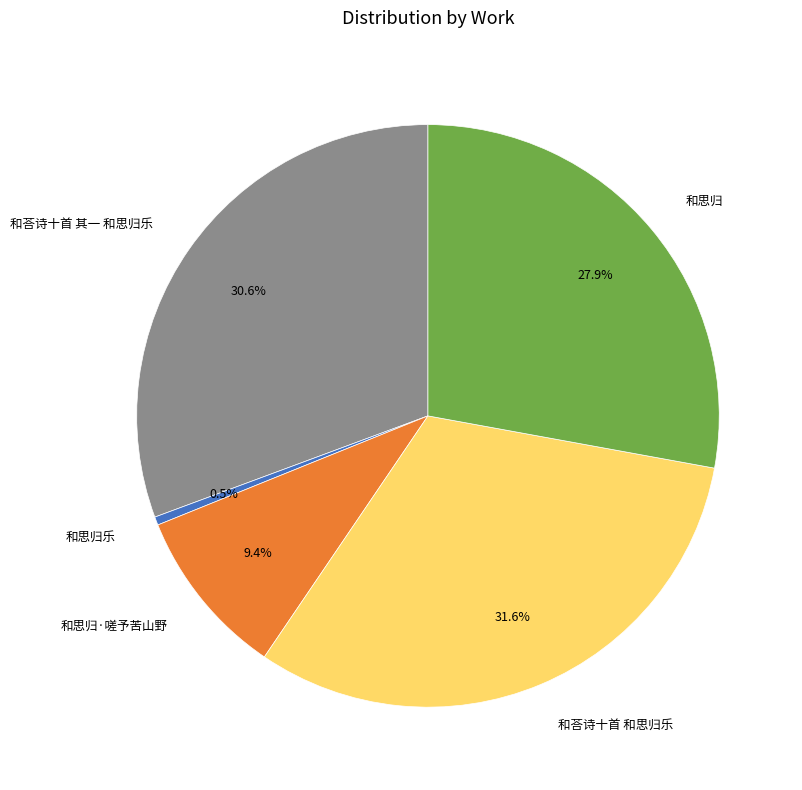

How many slices are in this pie chart?

5